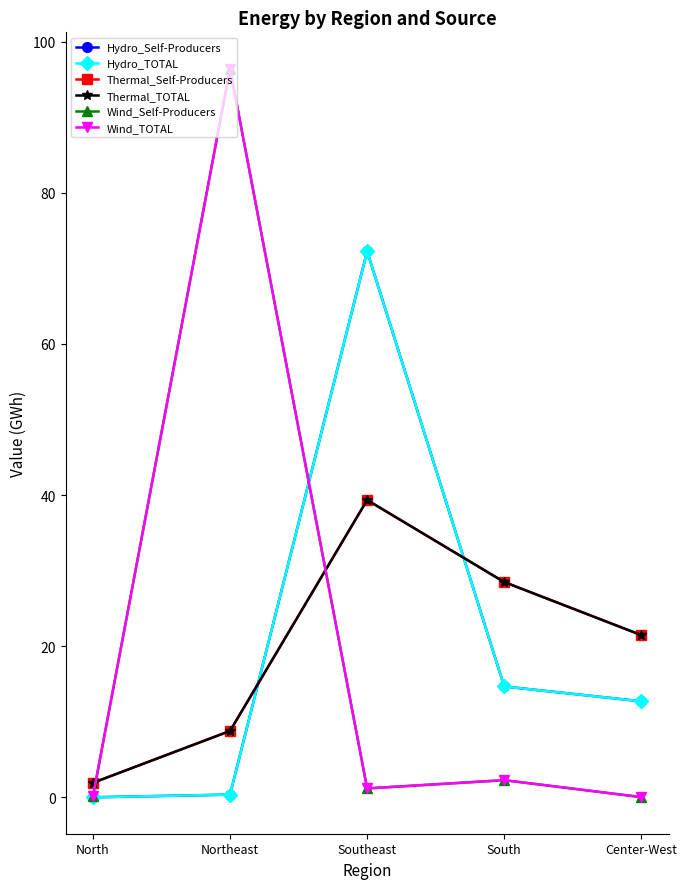

What is the spread (max minus min) of values at Northeast?

96.1